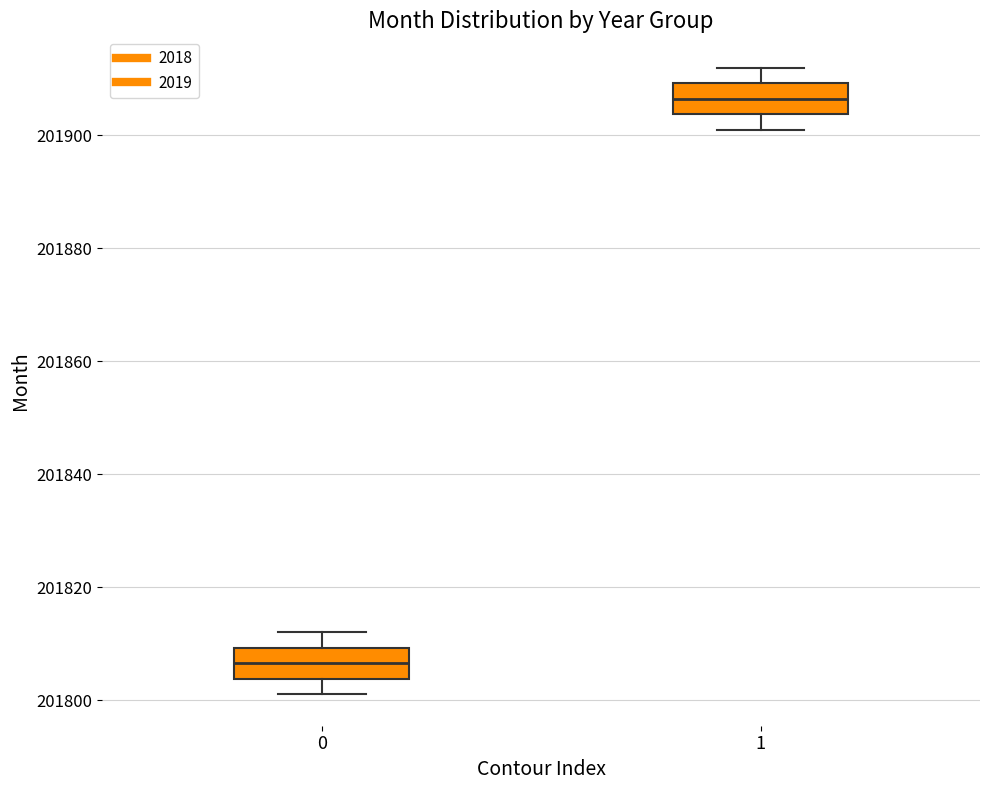

Which box's median line is the highest?

1